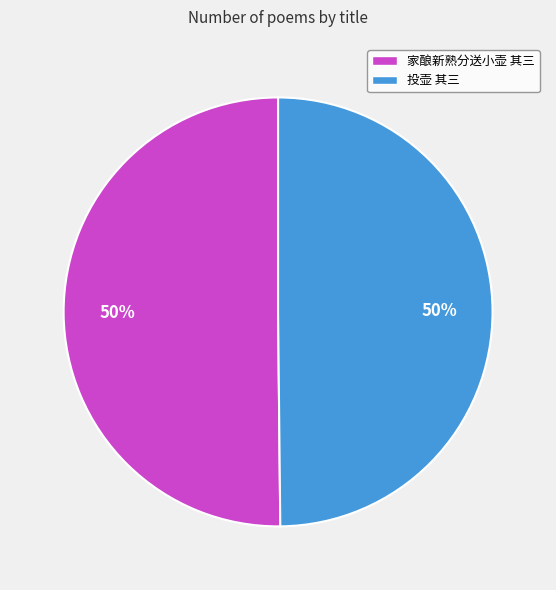

What is the ratio of the value at 家酿新熟分送小壶 其三 to the value at 投壶 其三?

1.0